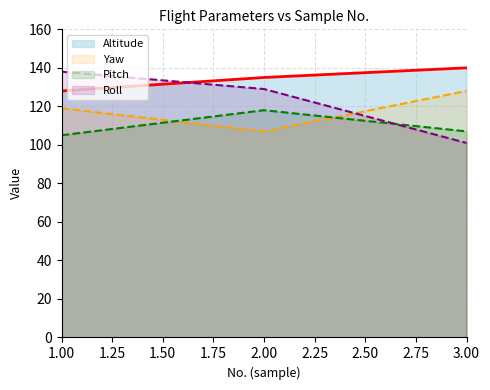

What is the maximum value for Yaw?

128